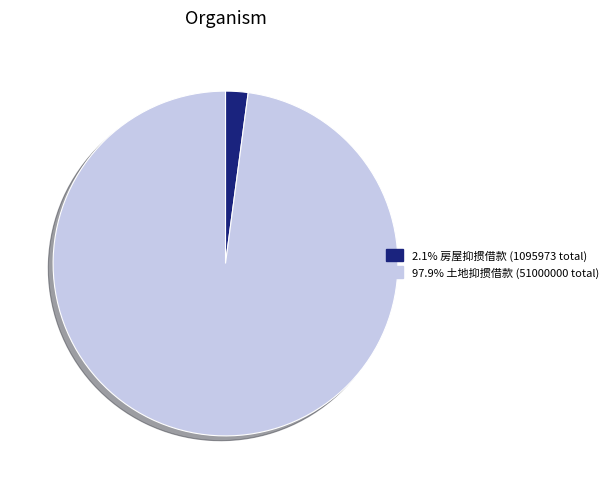

Is there a majority slice in this chart?

Yes